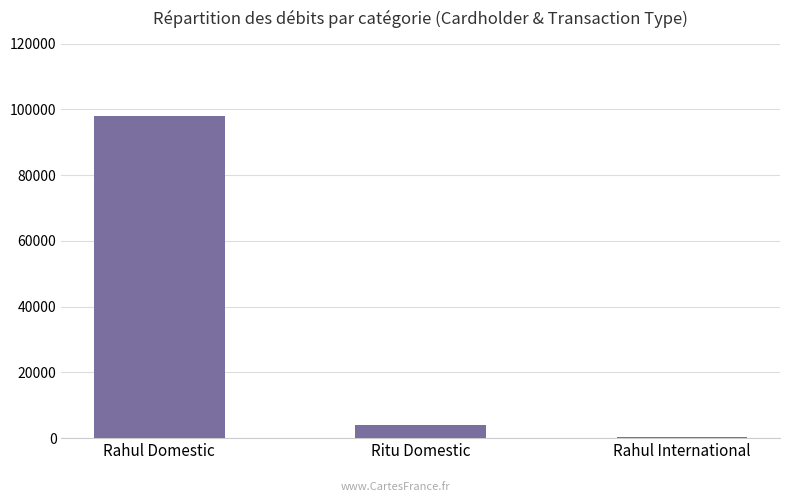

What is the change in value from Rahul Domestic to Rahul International?

-97604